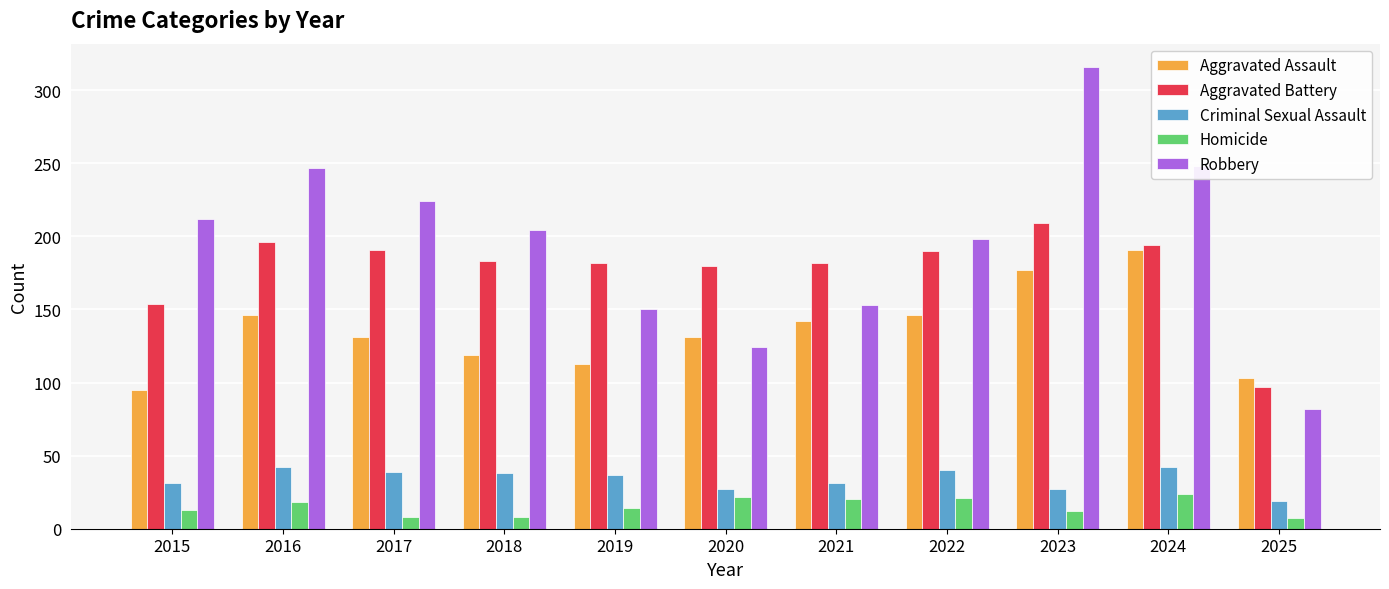

At which label is Aggravated Battery closest to 153?

2015